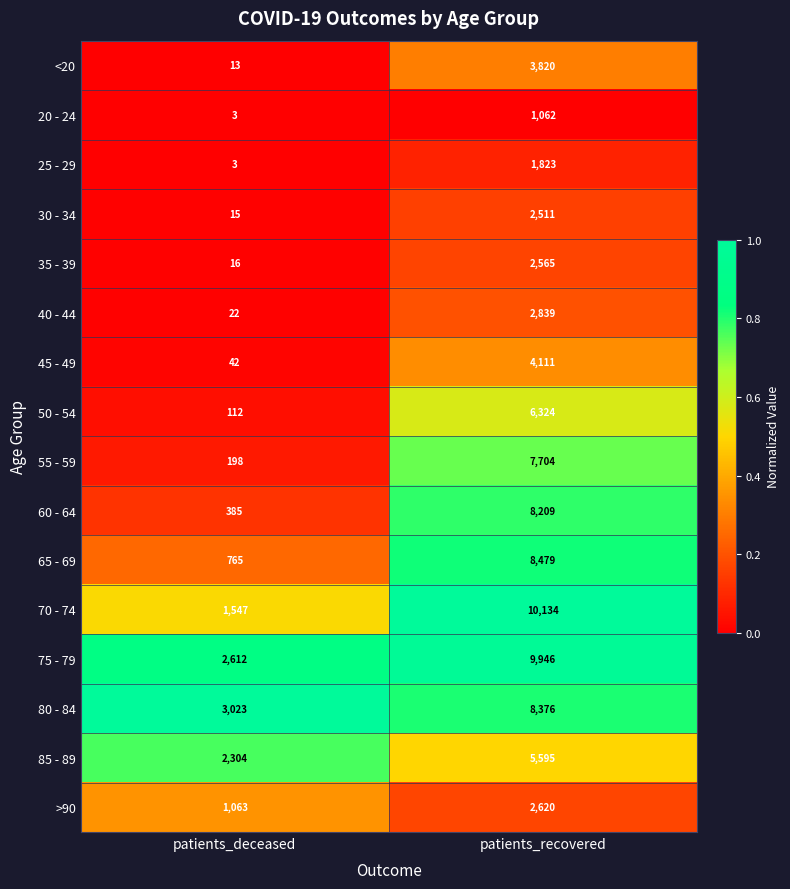

What is the spread (max minus min) of values at patients_deceased?

3020